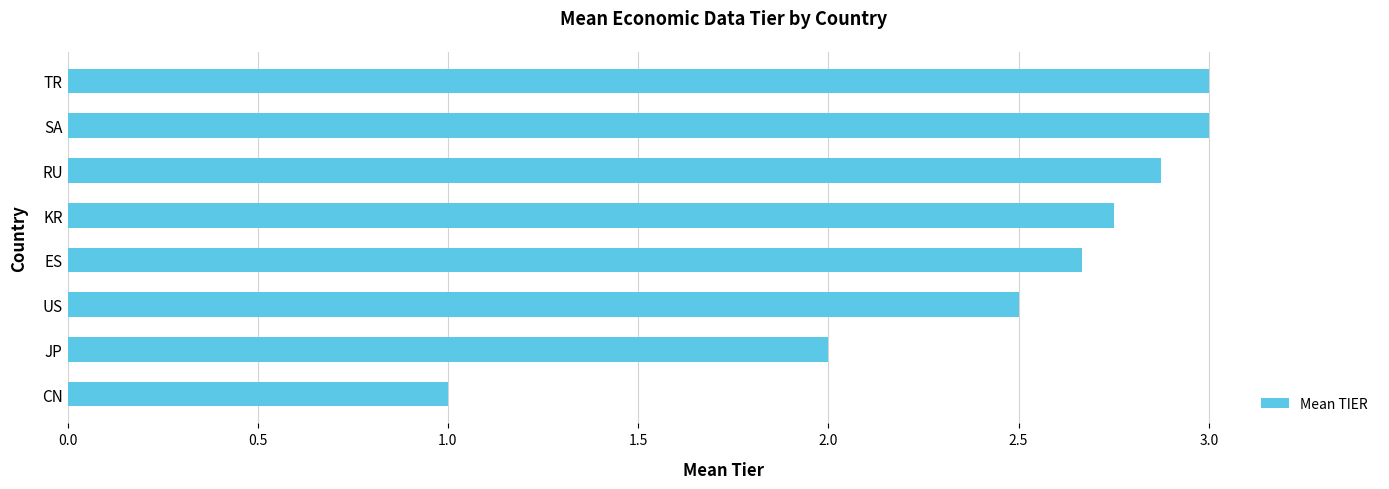

What value does the data have at CN?

1.0